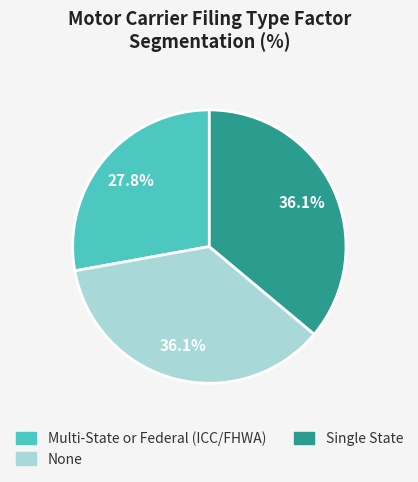

What is the smallest slice in the pie chart?

Multi-State or Federal (ICC/FHWA)